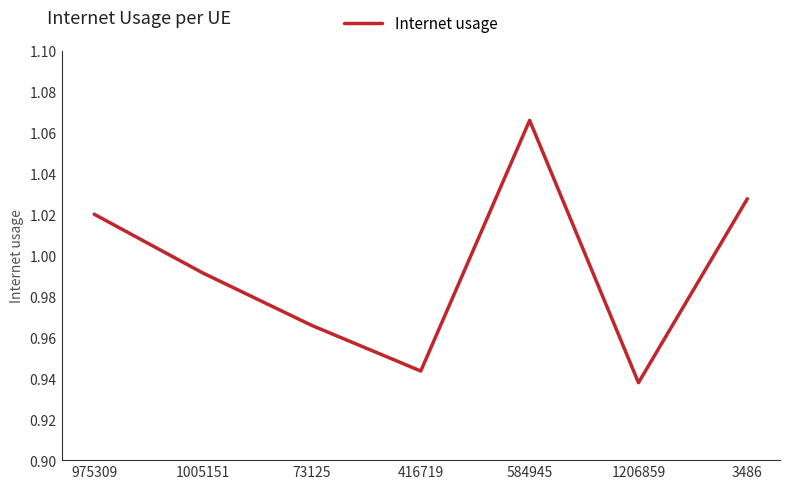

At which label is the value closest to 1?

1005151